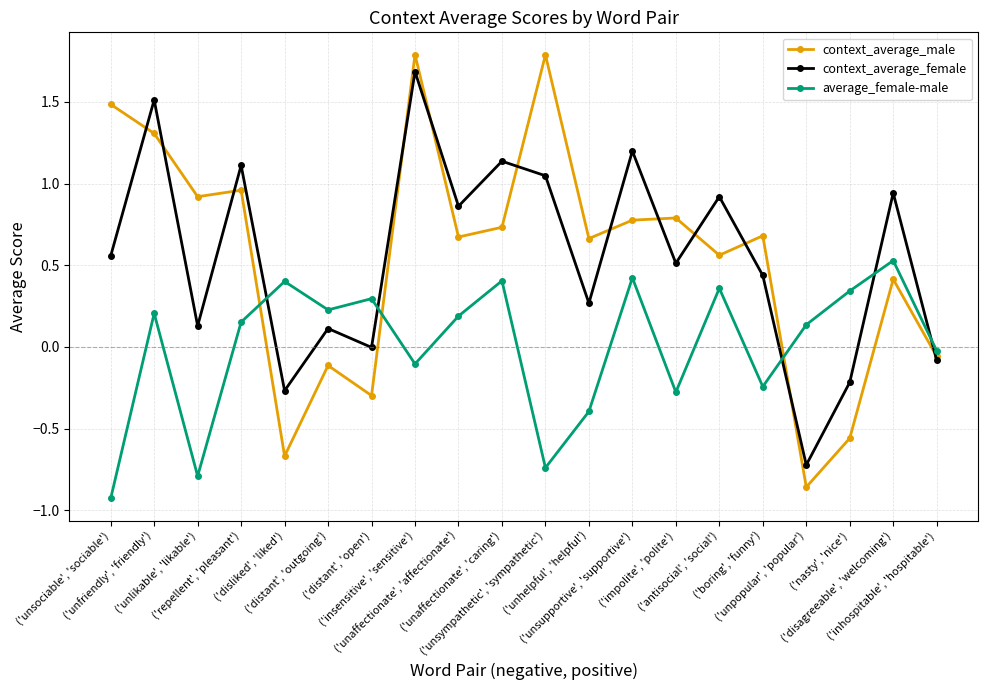

What is the greatest value displayed?

1.8